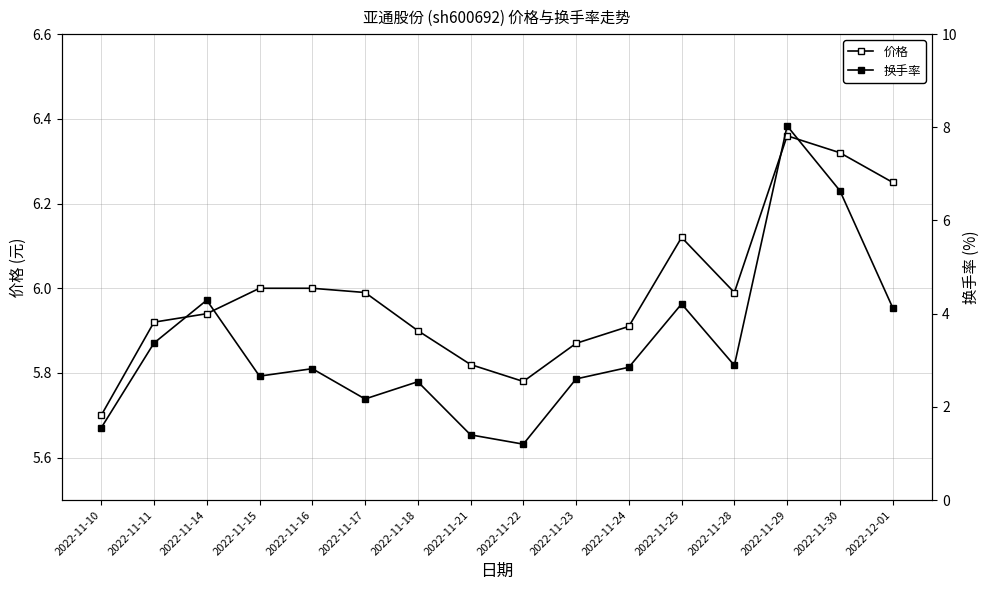

Reading right to left, what are all the values shown in this chart?

价格: 6.2	6.3	6.4	6.0	6.1	5.9	5.9	5.8	5.8	5.9	6.0	6.0	6.0	5.9	5.9	5.7
换手率: 4.1	6.6	8.0	2.9	4.2	2.9	2.6	1.2	1.4	2.5	2.2	2.8	2.7	4.3	3.4	1.6